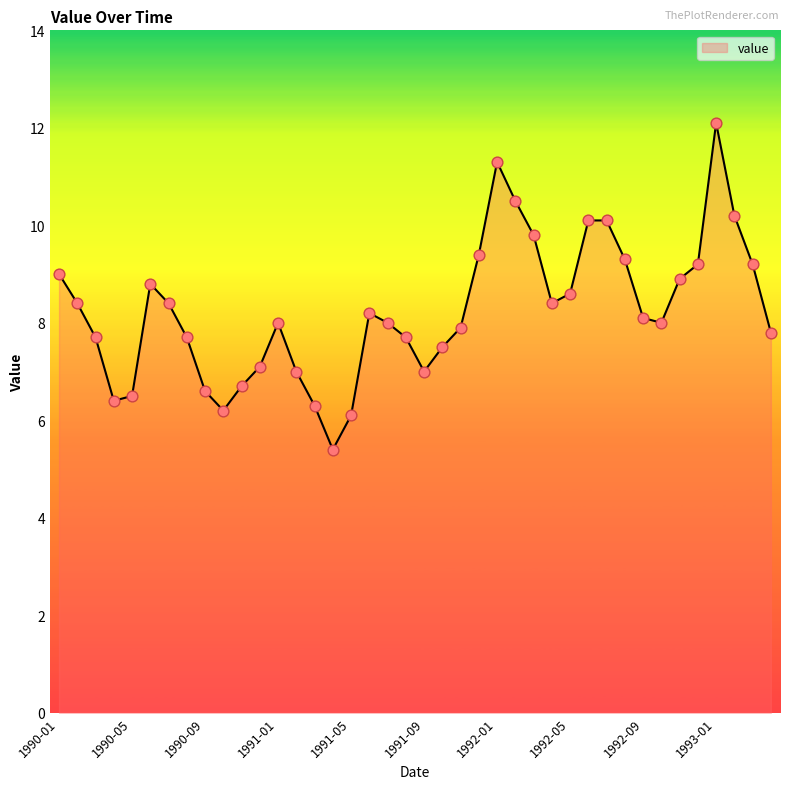

What is the difference between the maximum and minimum values?

6.7